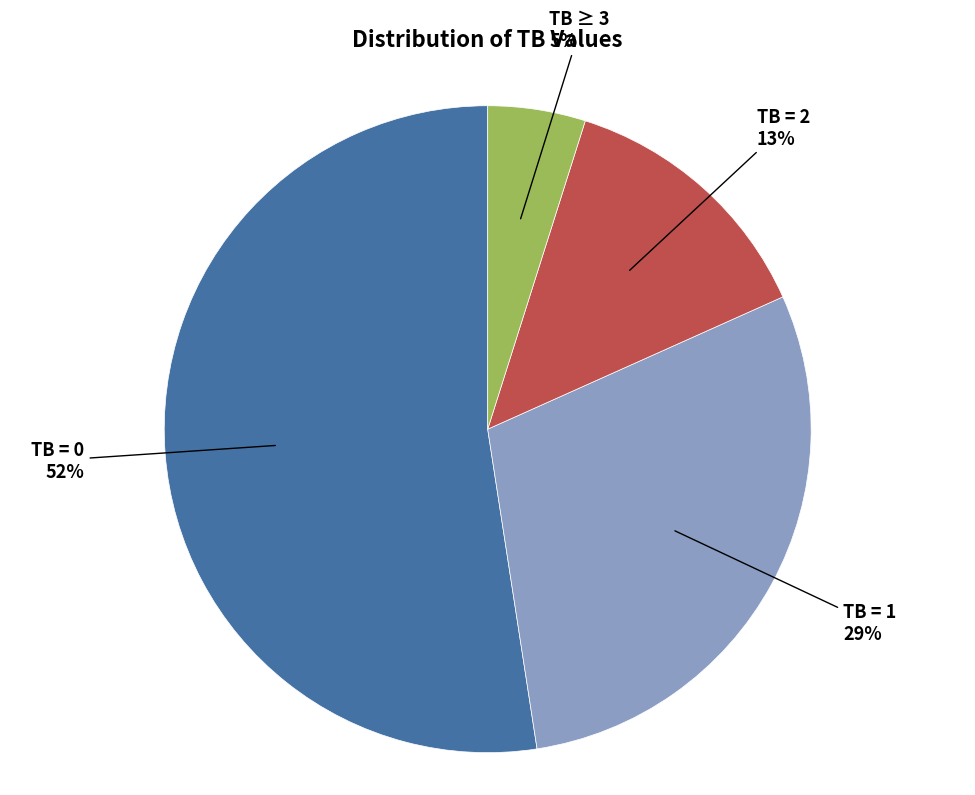

To the nearest percent, what is the average slice percentage?

25%